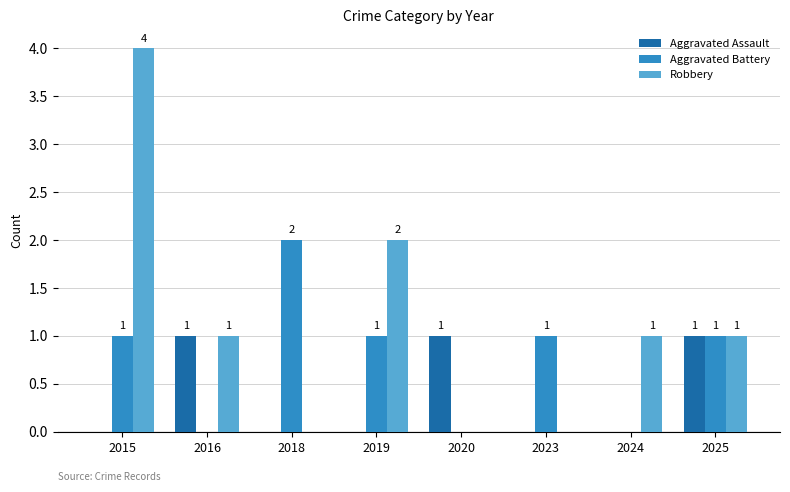

Reading right to left, transcribe all the data shown in this chart.

Aggravated Assault: 1	0	0	1	0	0	1	0
Aggravated Battery: 1	0	1	0	1	2	0	1
Robbery: 1	1	0	0	2	0	1	4